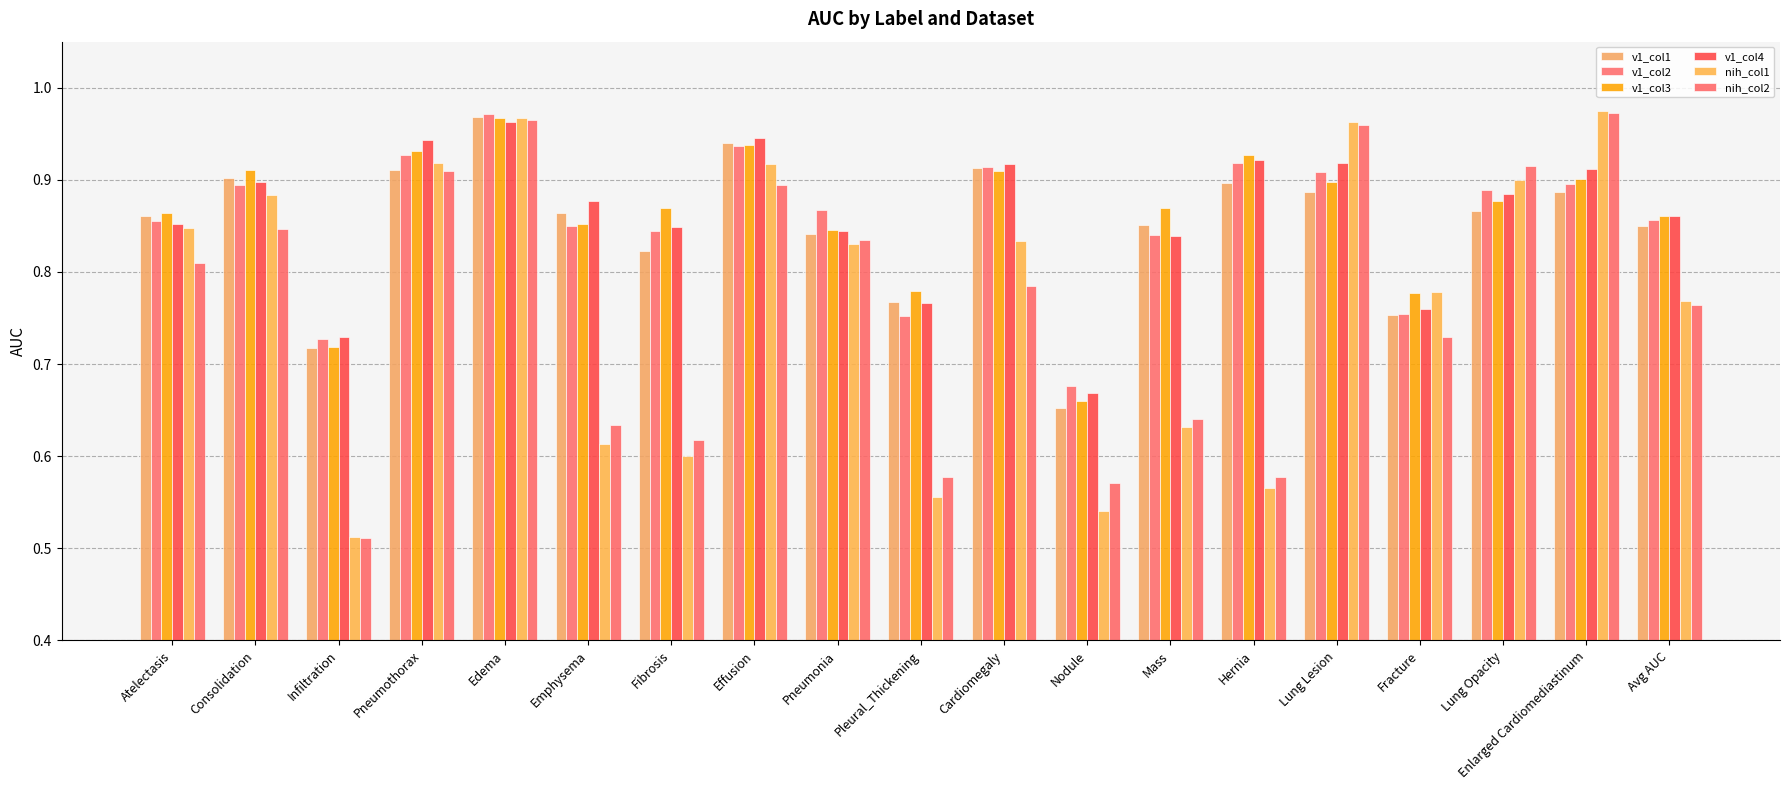

Read the v1_col1 value at Pneumothorax.

0.9